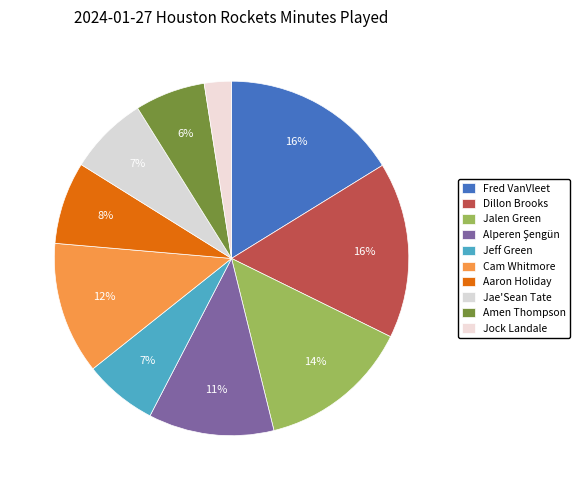

How many segments does this pie chart have?

10